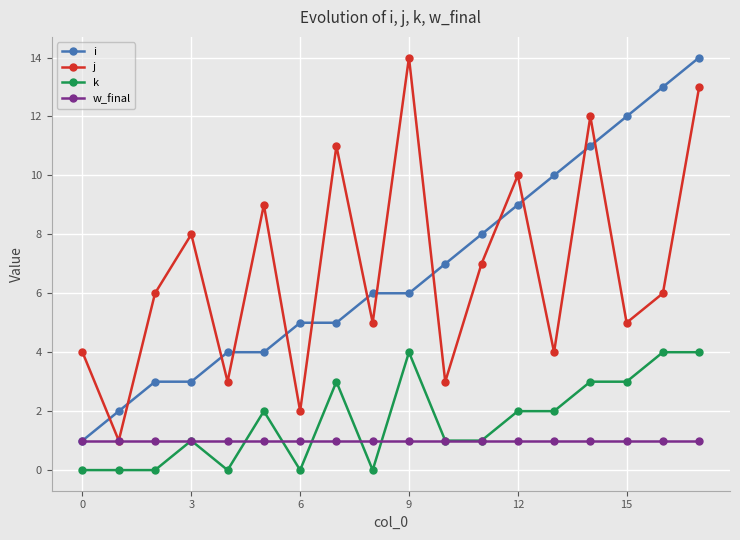

Reading left to right, what are all the values shown in this chart?

i: 1	2	3	3	4	4	5	5	6	6	7	8	9	10	11	12	13	14
j: 4	1	6	8	3	9	2	11	5	14	3	7	10	4	12	5	6	13
k: 0	0	0	1	0	2	0	3	0	4	1	1	2	2	3	3	4	4
w_final: 1	1	1	1	1	1	1	1	1	1	1	1	1	1	1	1	1	1